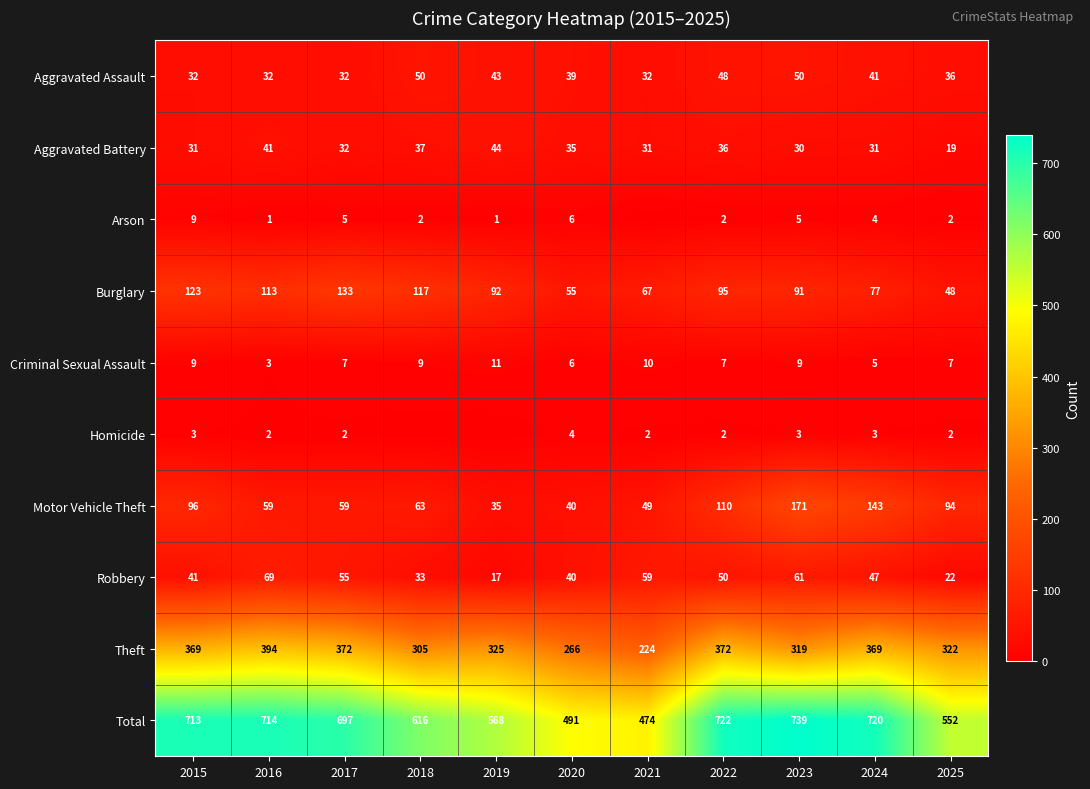

List the labels in order of Robbery value, smallest first.

2019, 2025, 2018, 2020, 2015, 2024, 2022, 2017, 2021, 2023, 2016